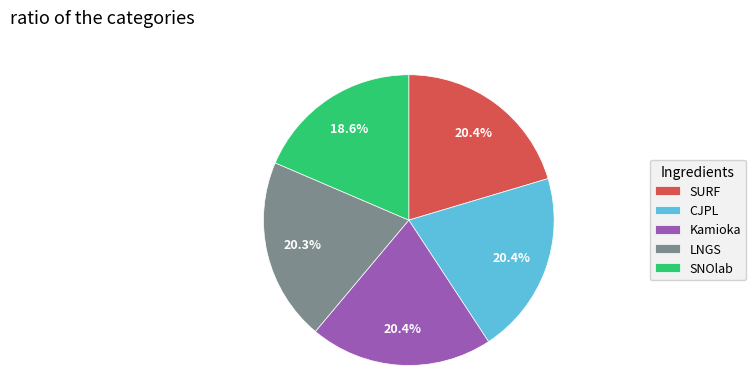

What is the smallest slice in the pie chart?

SNOlab